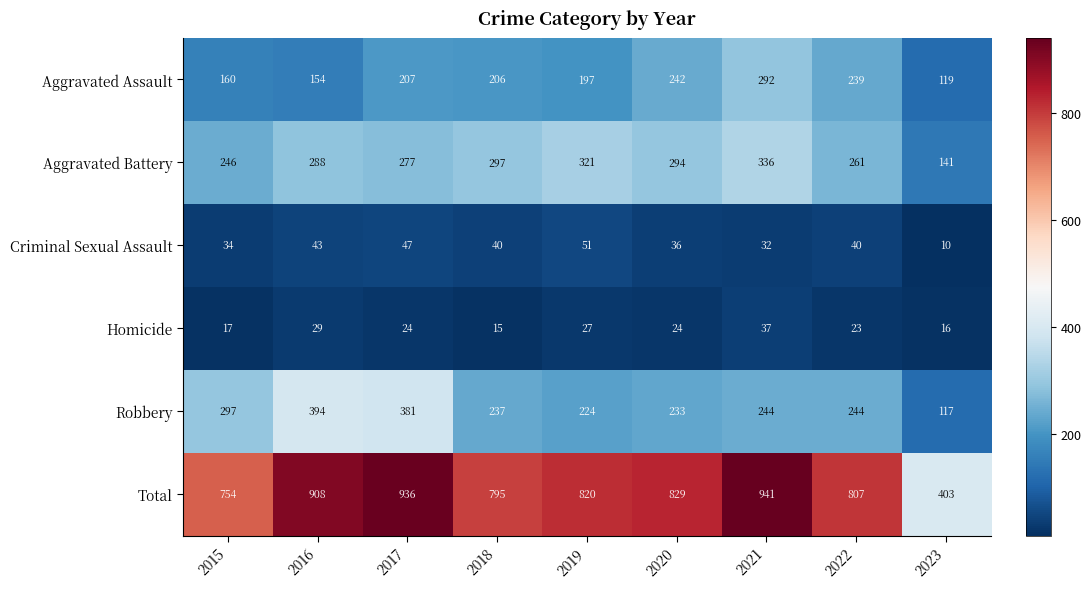

The Criminal Sexual Assault series shows 65 at 2018. True or false?

False